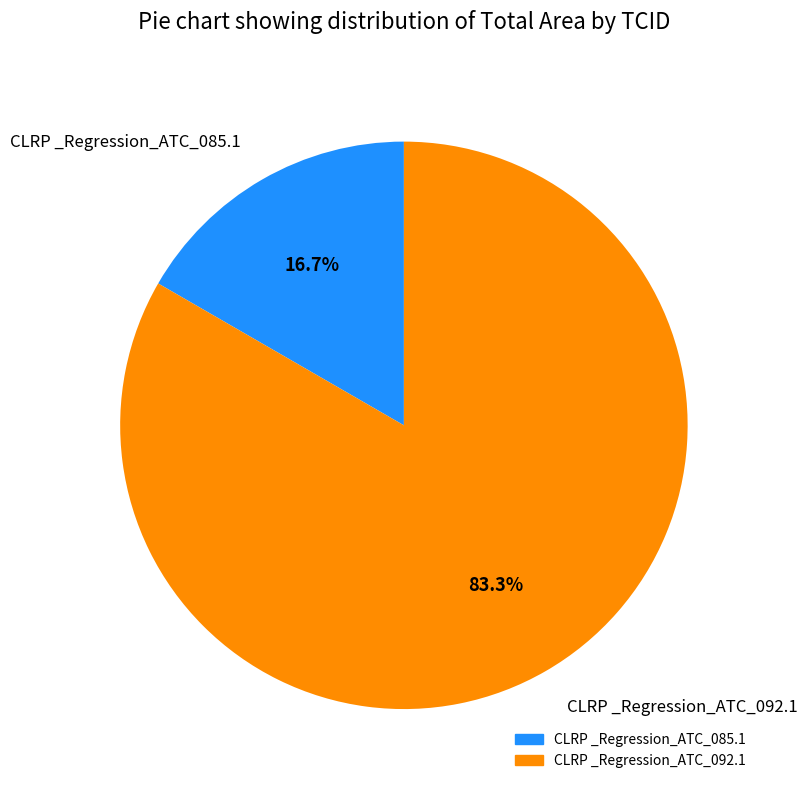

How many slices are in this pie chart?

2